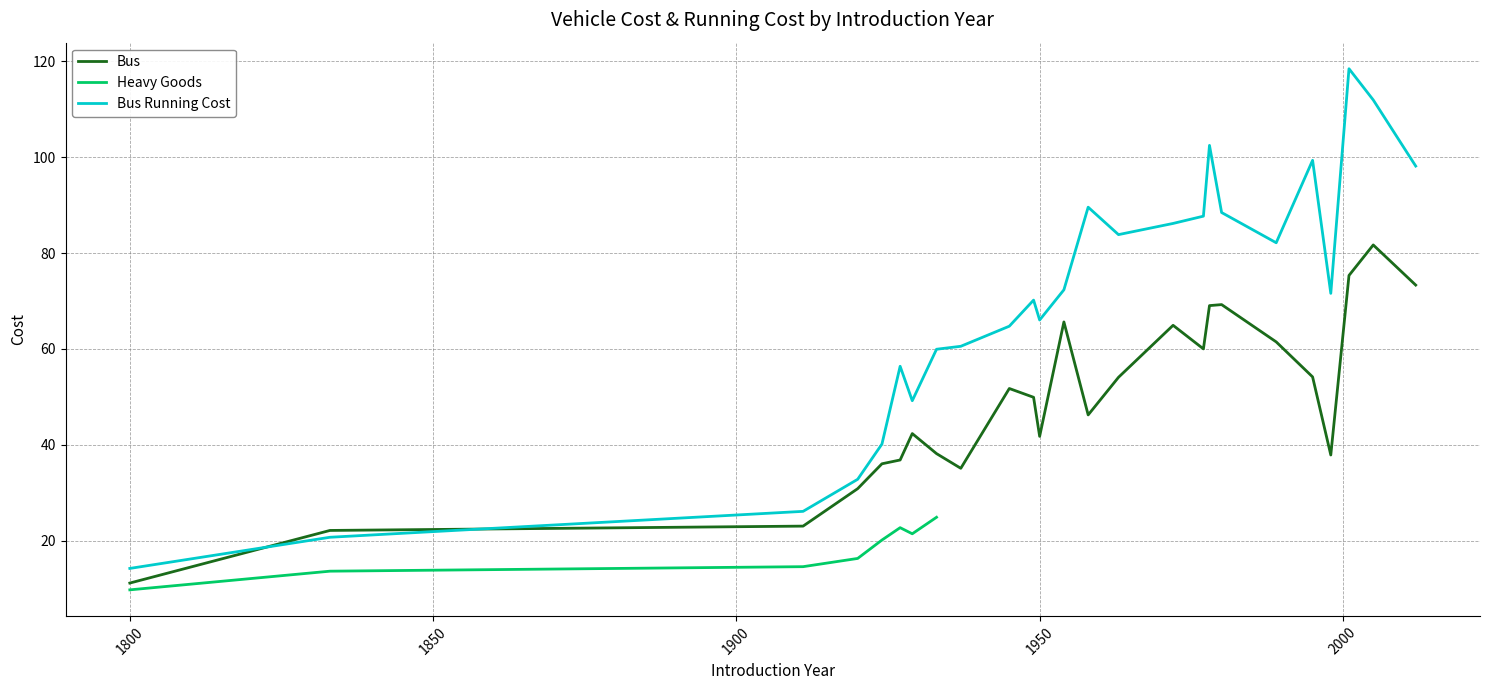

What is the spread (max minus min) of values at 1972?

21.3